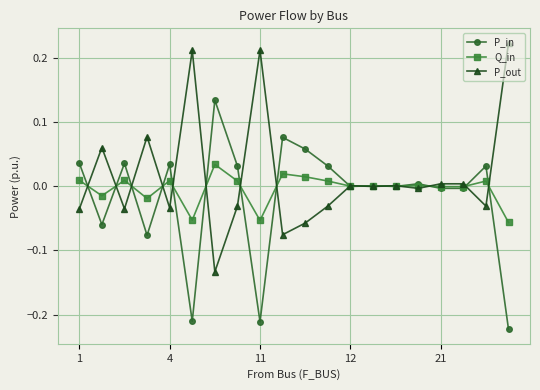

True or false: Q_in has more than 1 interior local peaks.

True